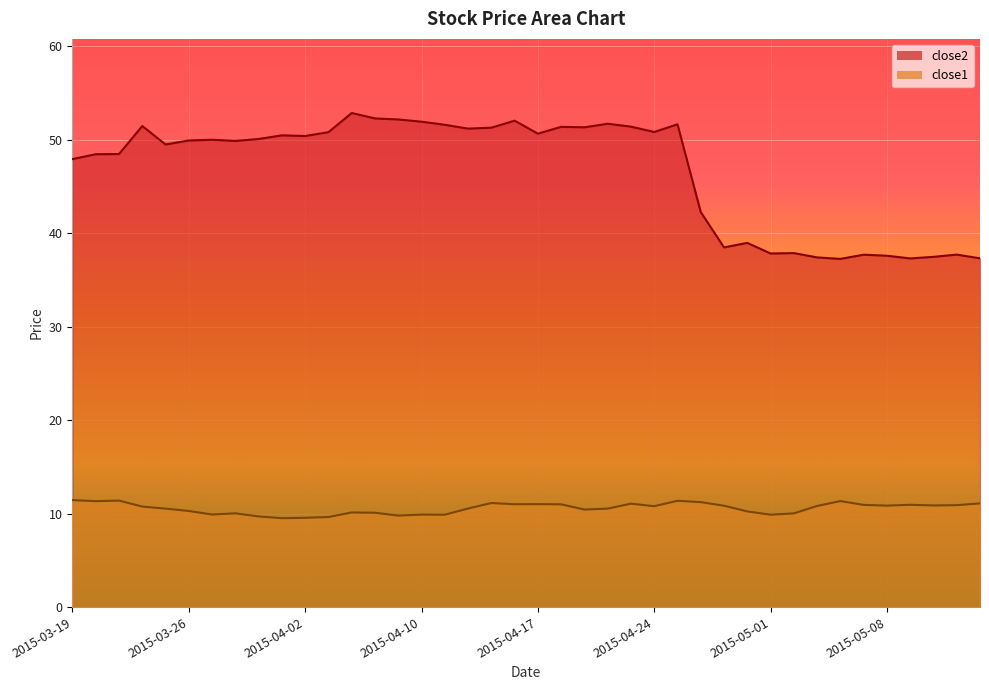

True or false: close1 and close2 intersect in this chart.

False